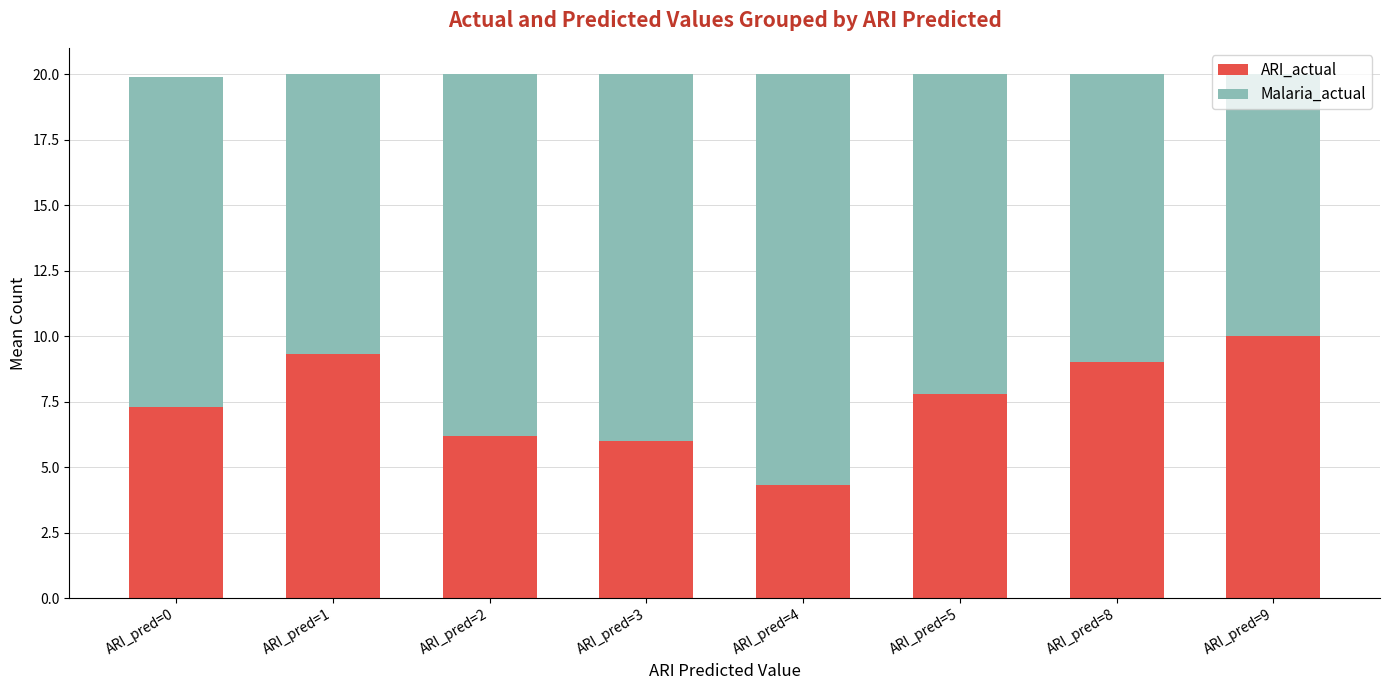

The value of ARI_actual at ARI_pred=2 is 6.2. True or false?

True